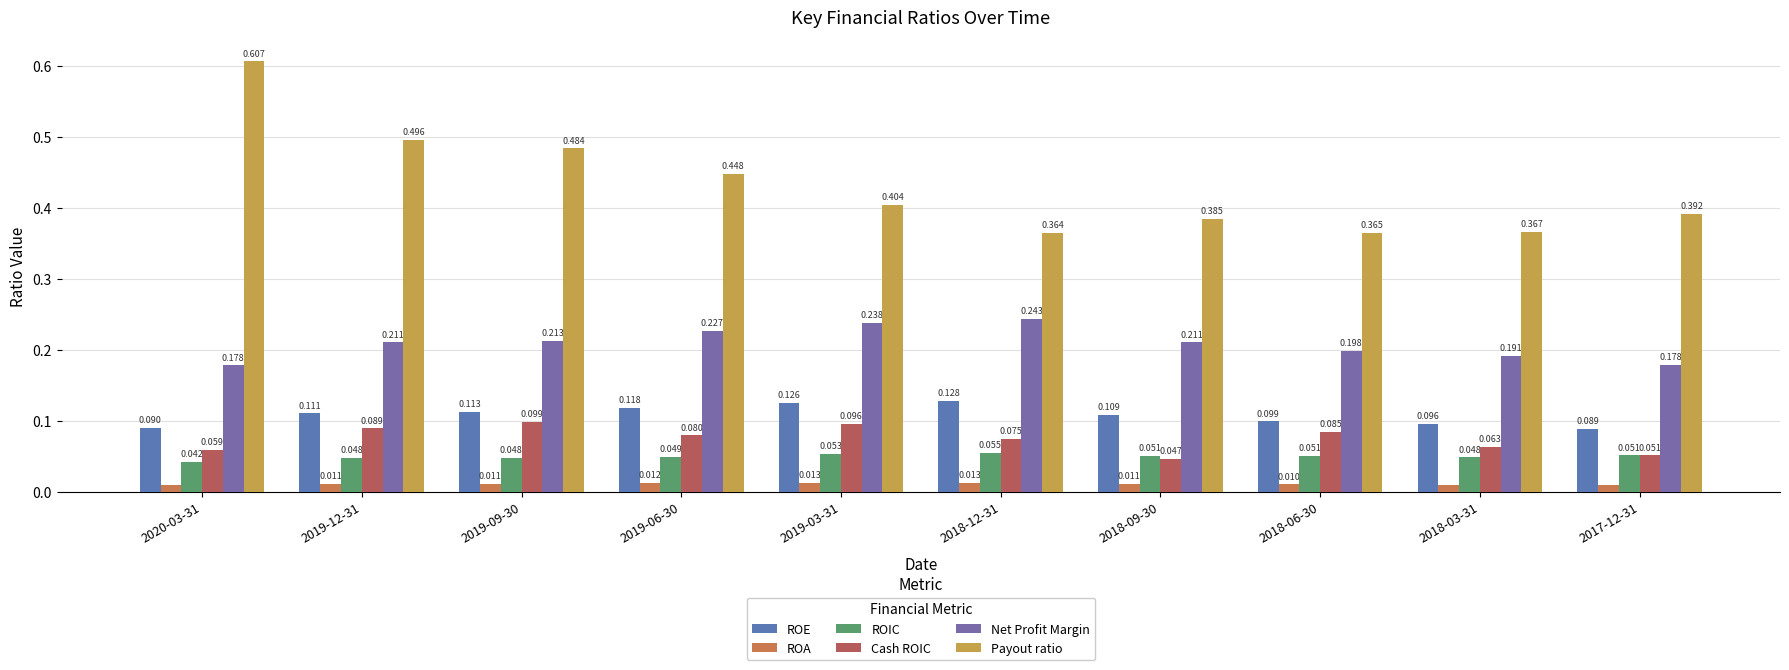

What is the label of the 9th bar from the left?

2018-03-31